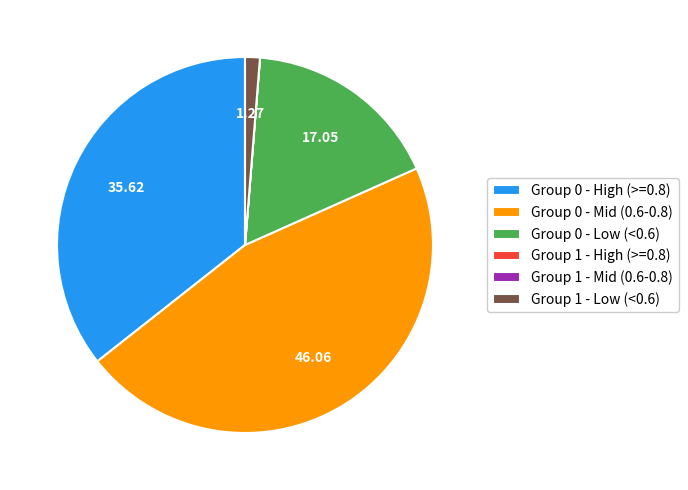

Approximately how many times larger is the value at Group 0 - Low (<0.6) compared to Group 0 - High (>=0.8)?

0.5